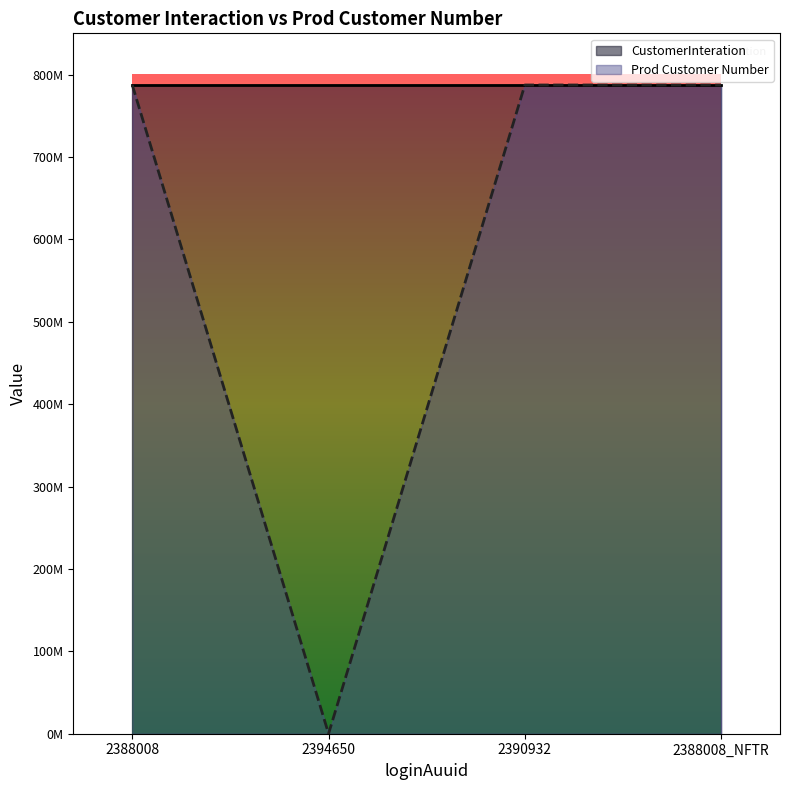

List the series in order of their overall mean, lowest first.

Prod Customer Number, CustomerInteration